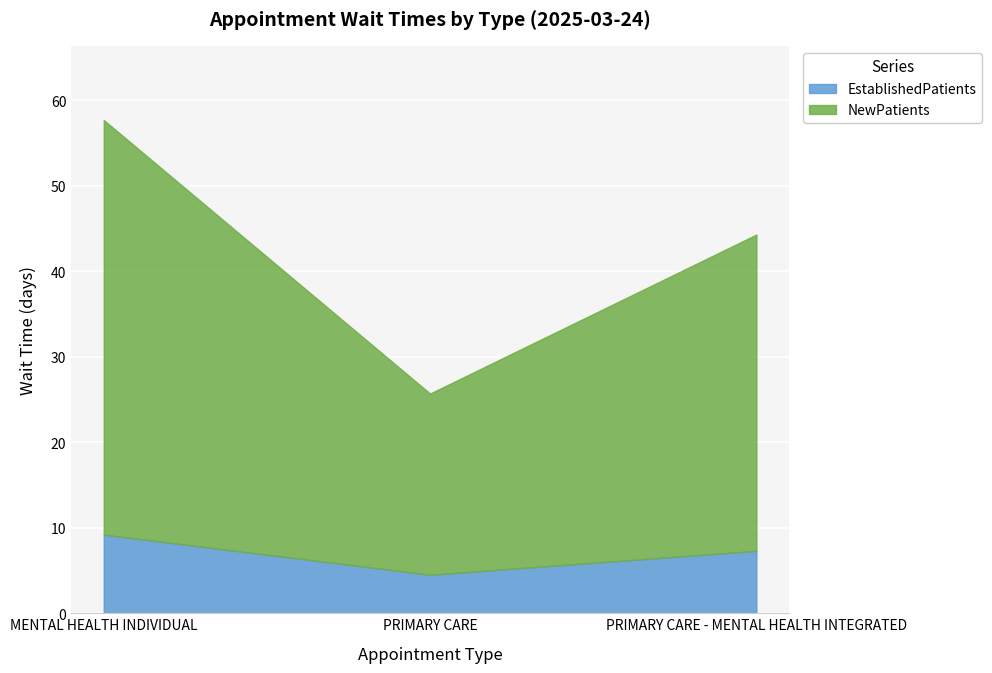

What is the spread (max minus min) of values at PRIMARY CARE?

16.7